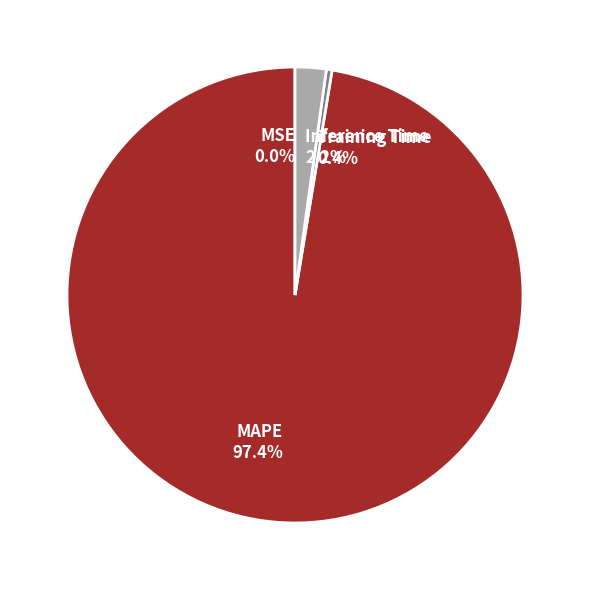

Between Inference Time and MAPE, which is larger?

MAPE